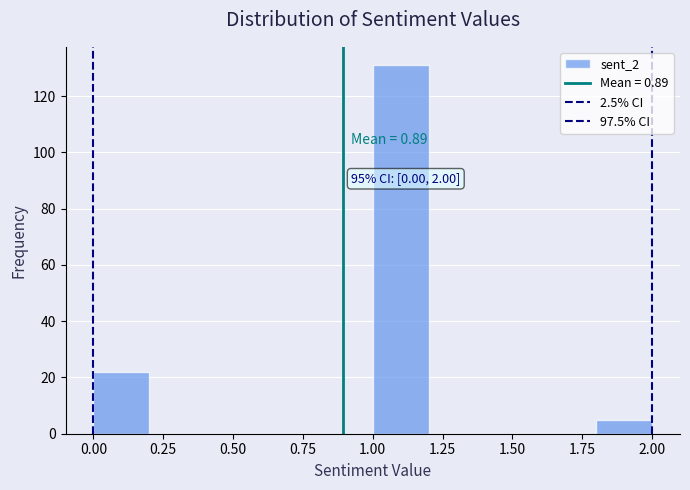

Over which range of the x-axis is the bar tallest?

1.0 to 1.2